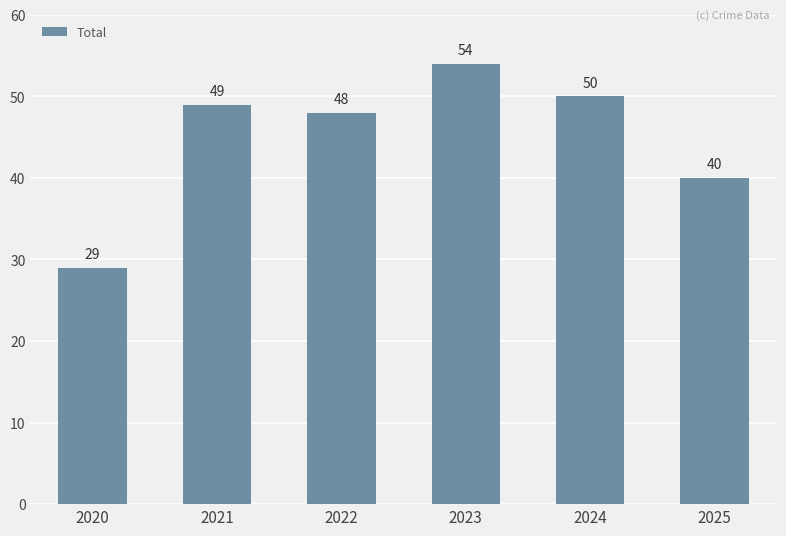

List the labels in order of value, largest first.

2023, 2024, 2021, 2022, 2025, 2020